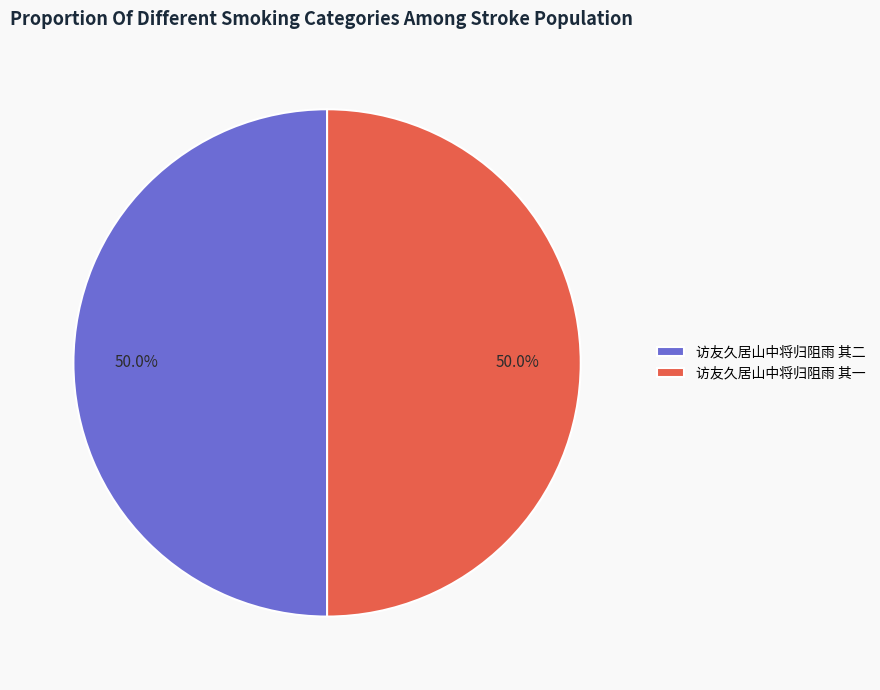

Count the number of slices in the pie.

2